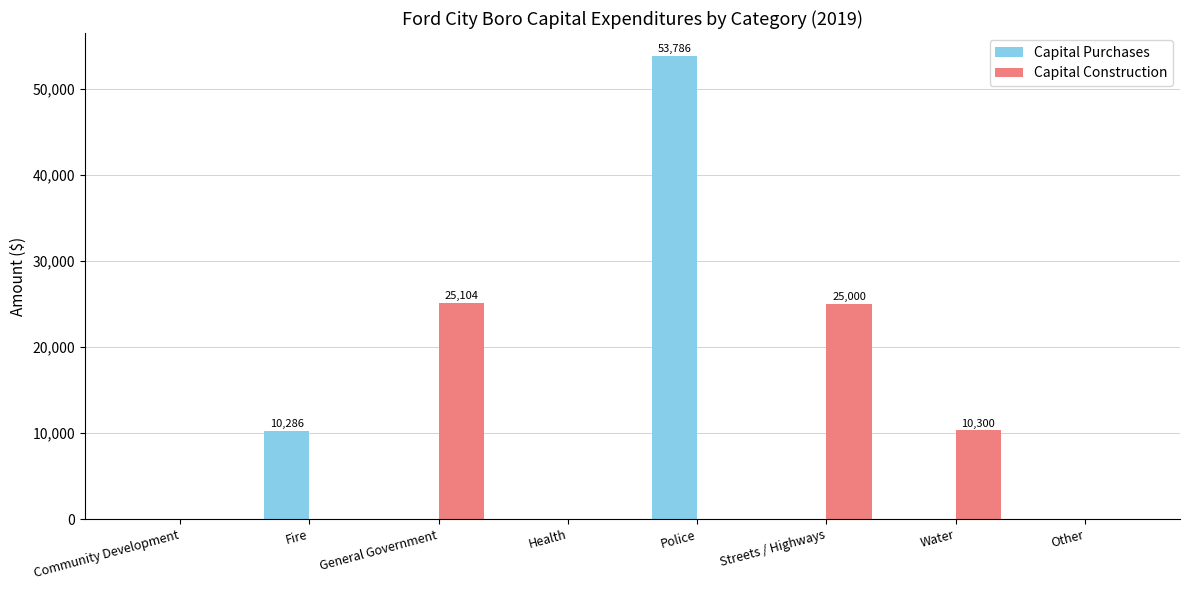

Between Police and Streets / Highways, which series saw the biggest shift?

Capital Purchases